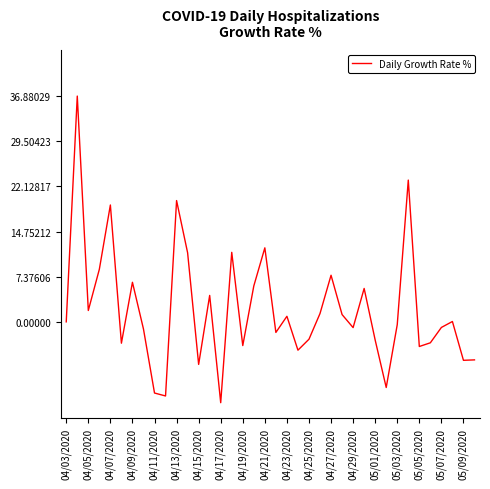

What is the difference between the maximum and minimum values?

50.1